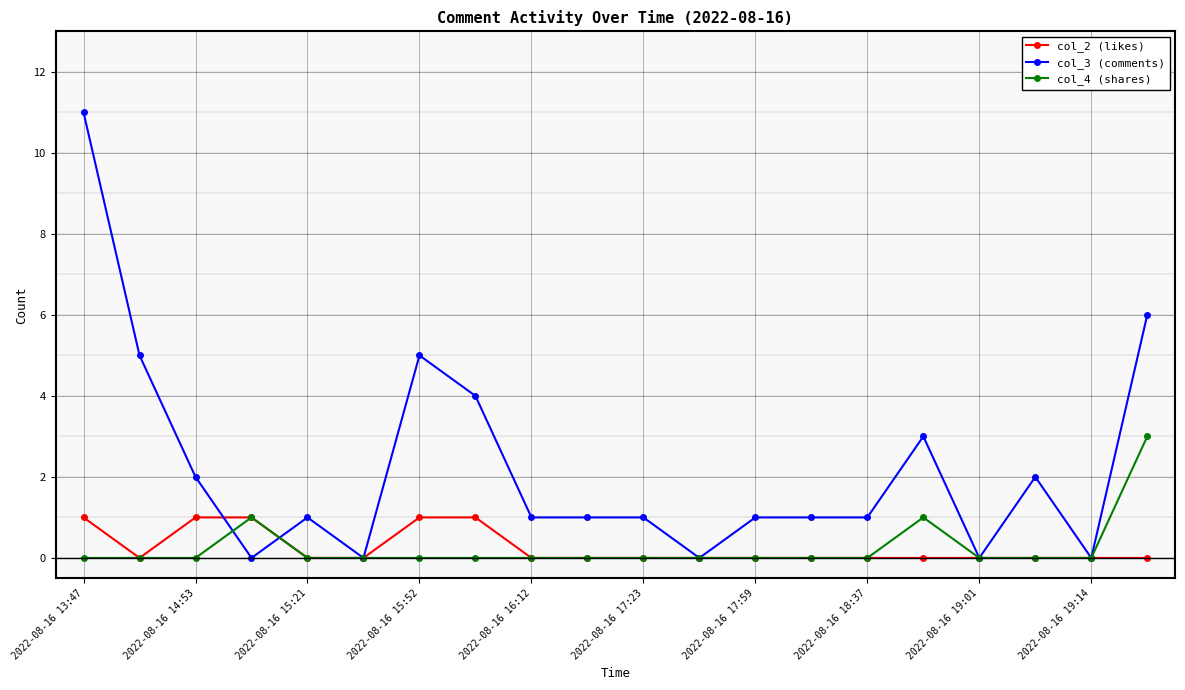

Which series has the largest total across all categories?

col_3 (comments)